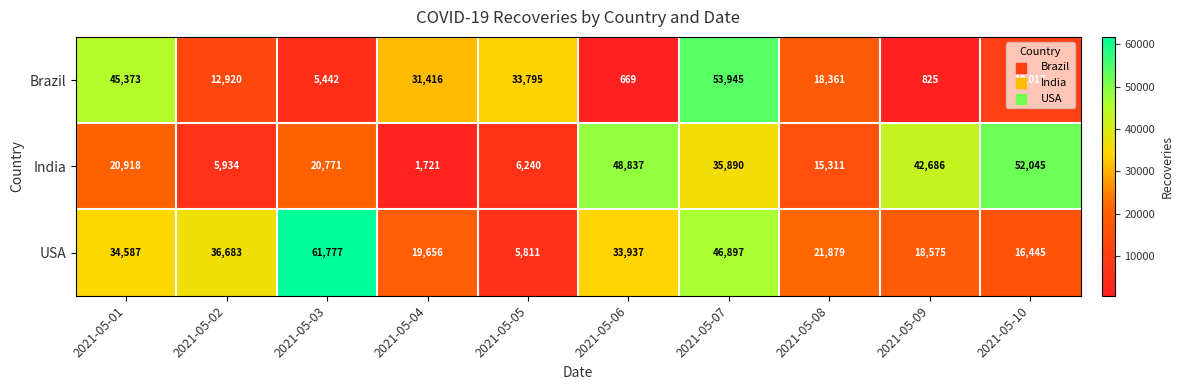

What is the sum of the India values at 2021-05-09 and 2021-05-04?

44407